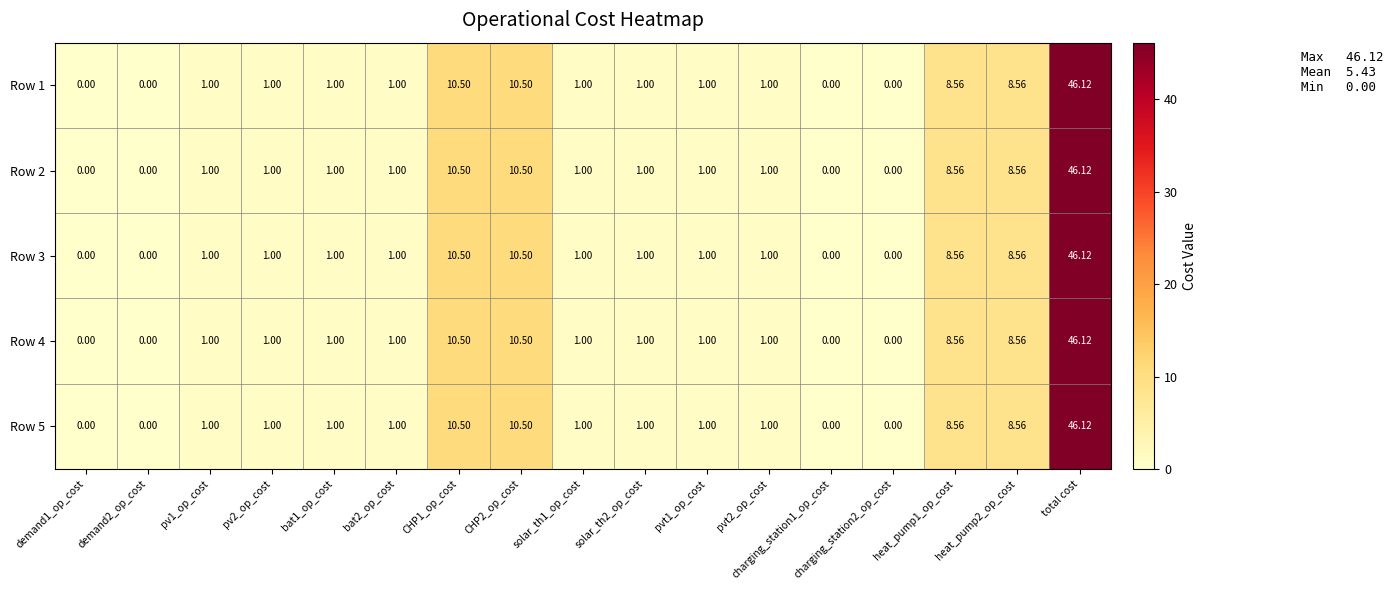

At which category is the sum across all series the highest?

total cost